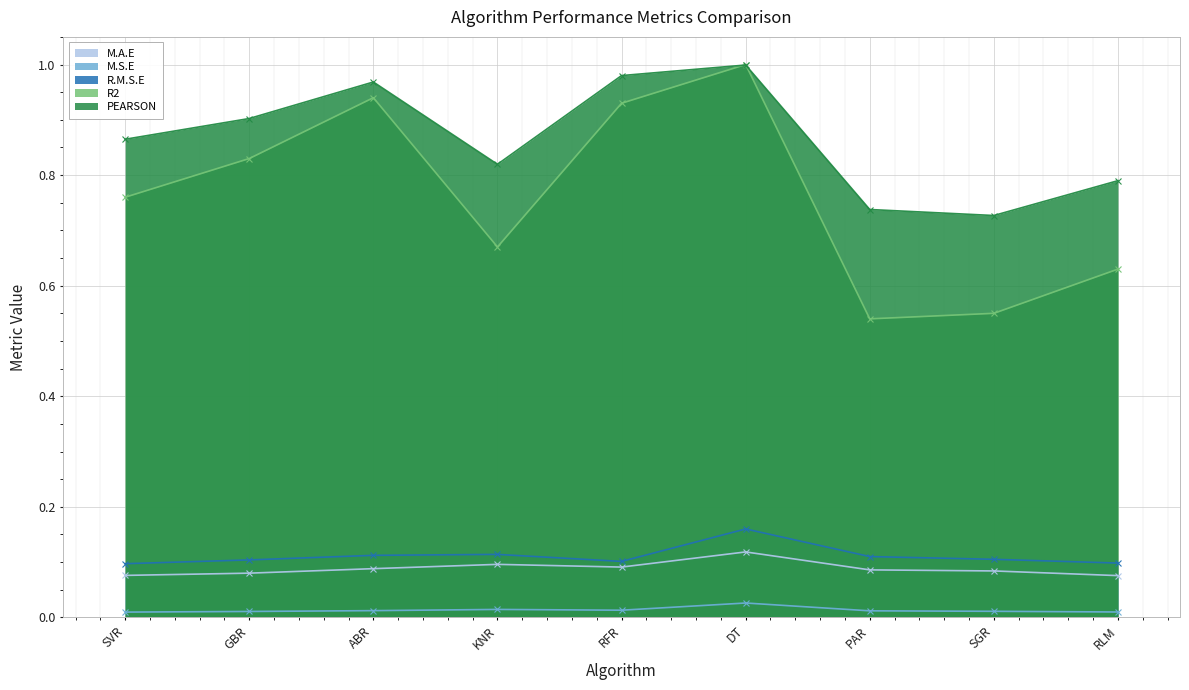

How many M.A.E values are between 0 and 1?

9